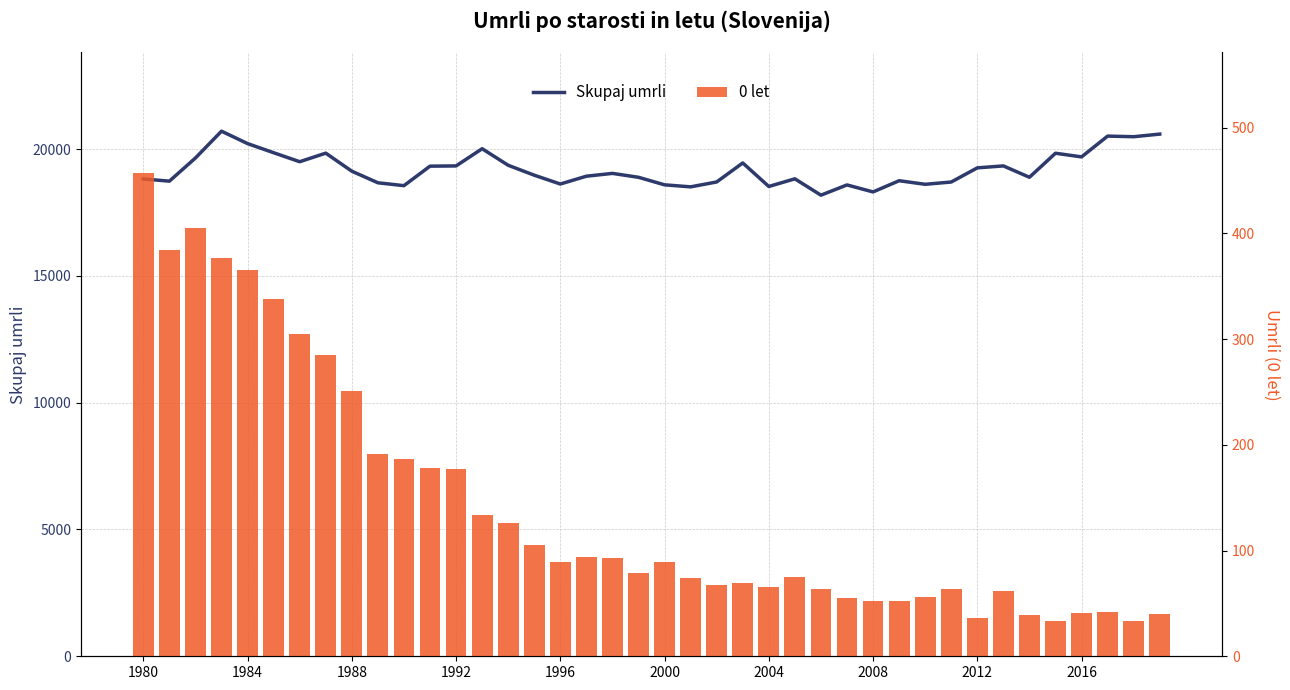

At how many categories does at least one series exceed 3327?

40